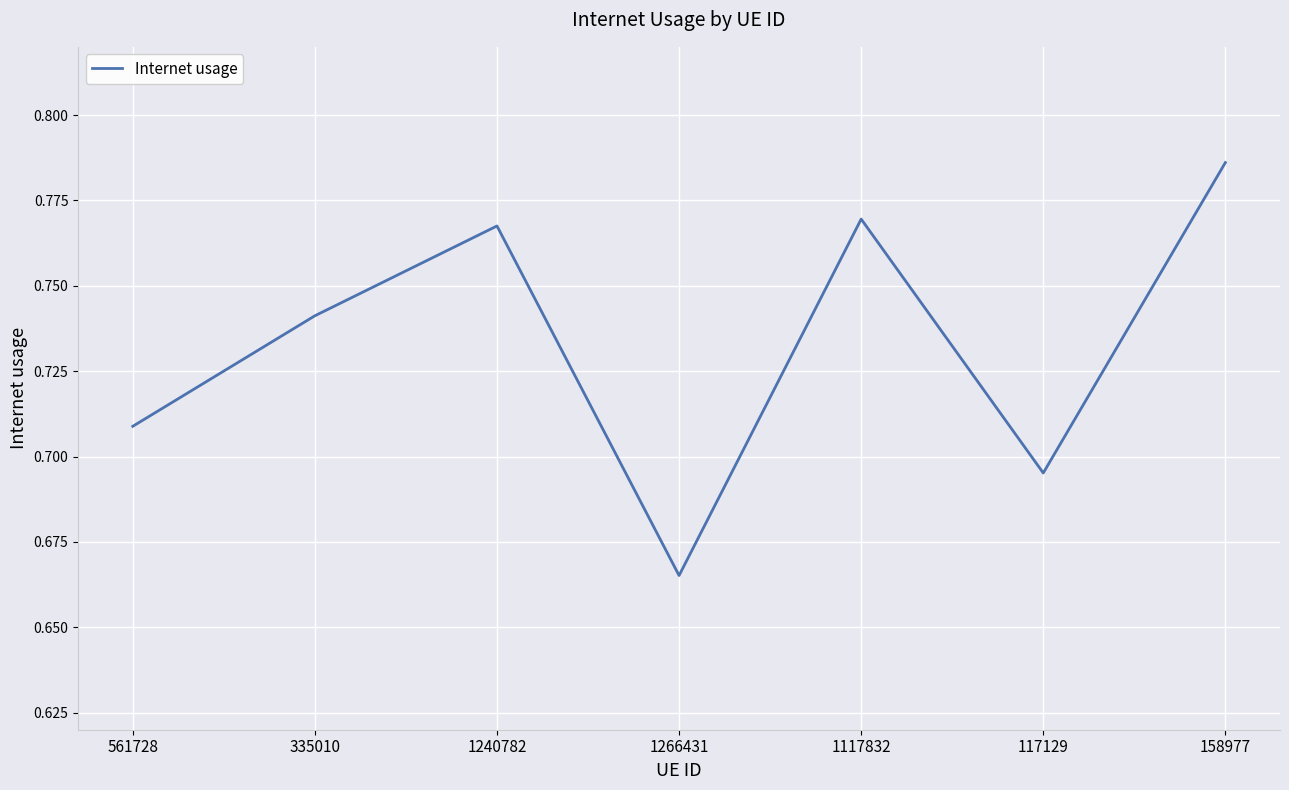

What is the sum of all values?

5.1